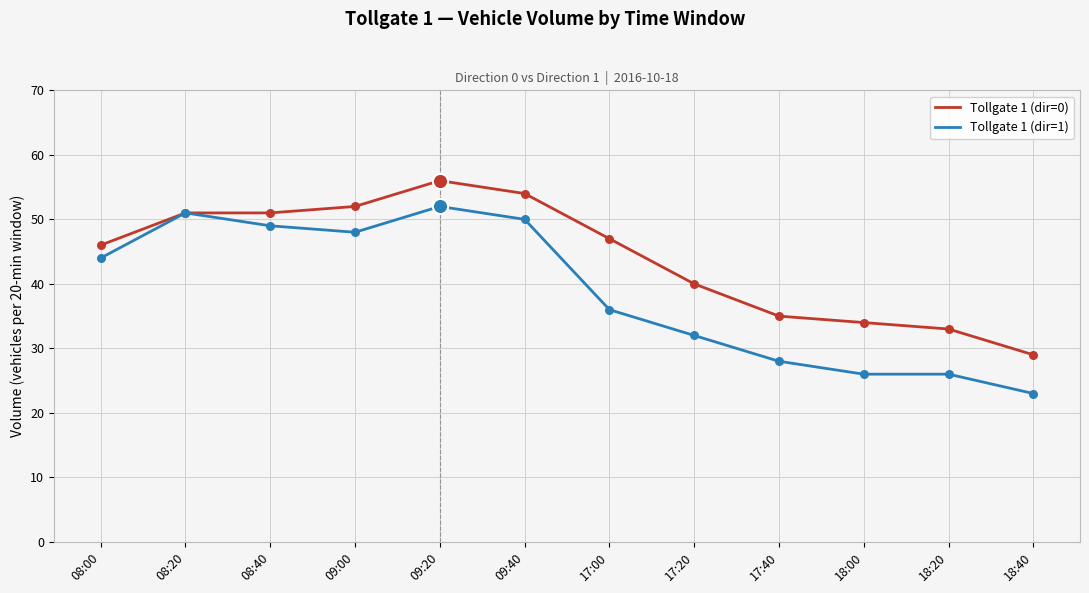

Which series has the largest total across all categories?

Tollgate 1 (dir=0)